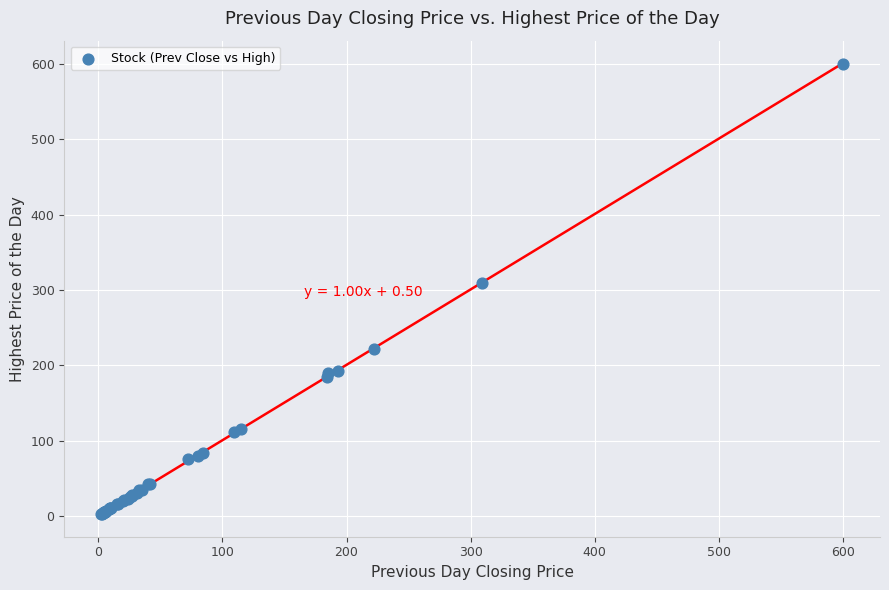

What Y value in the scatter plot is closest to 301?

309.0